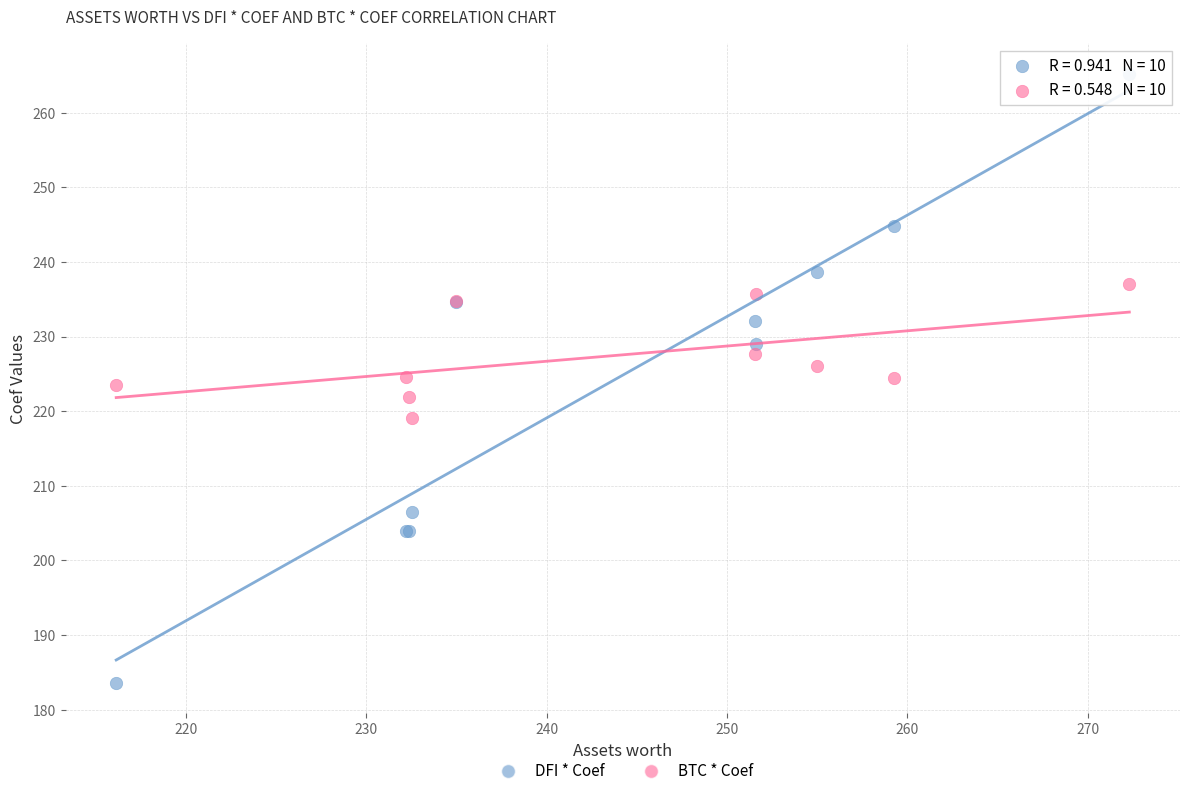

Which series contains the lowest Y value?

DFI * Coef